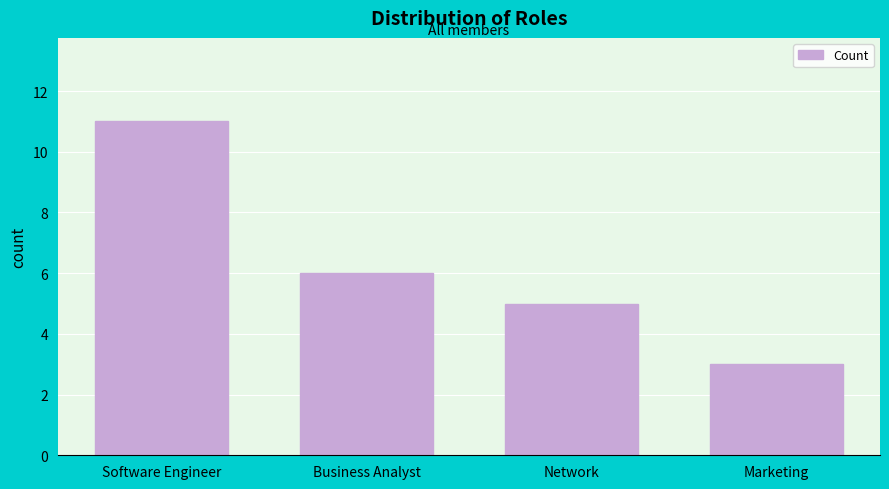

Reading left to right, what are all the values shown in this chart?

Software Engineer=11	Business Analyst=6	Network=5	Marketing=3